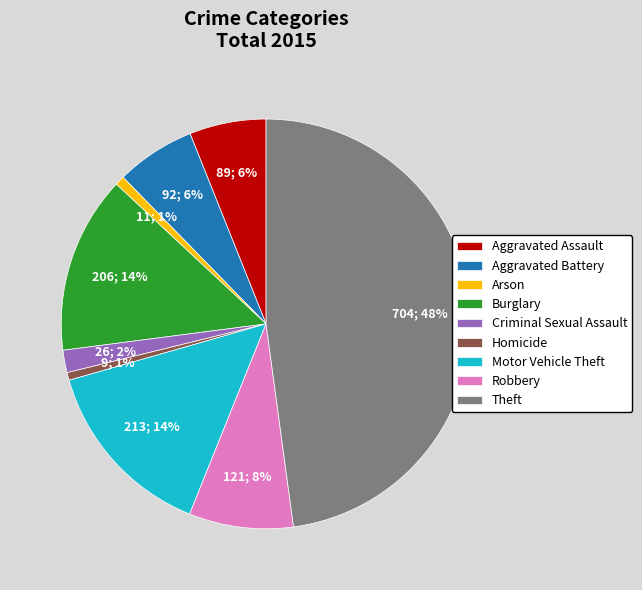

How many segments does this pie chart have?

9